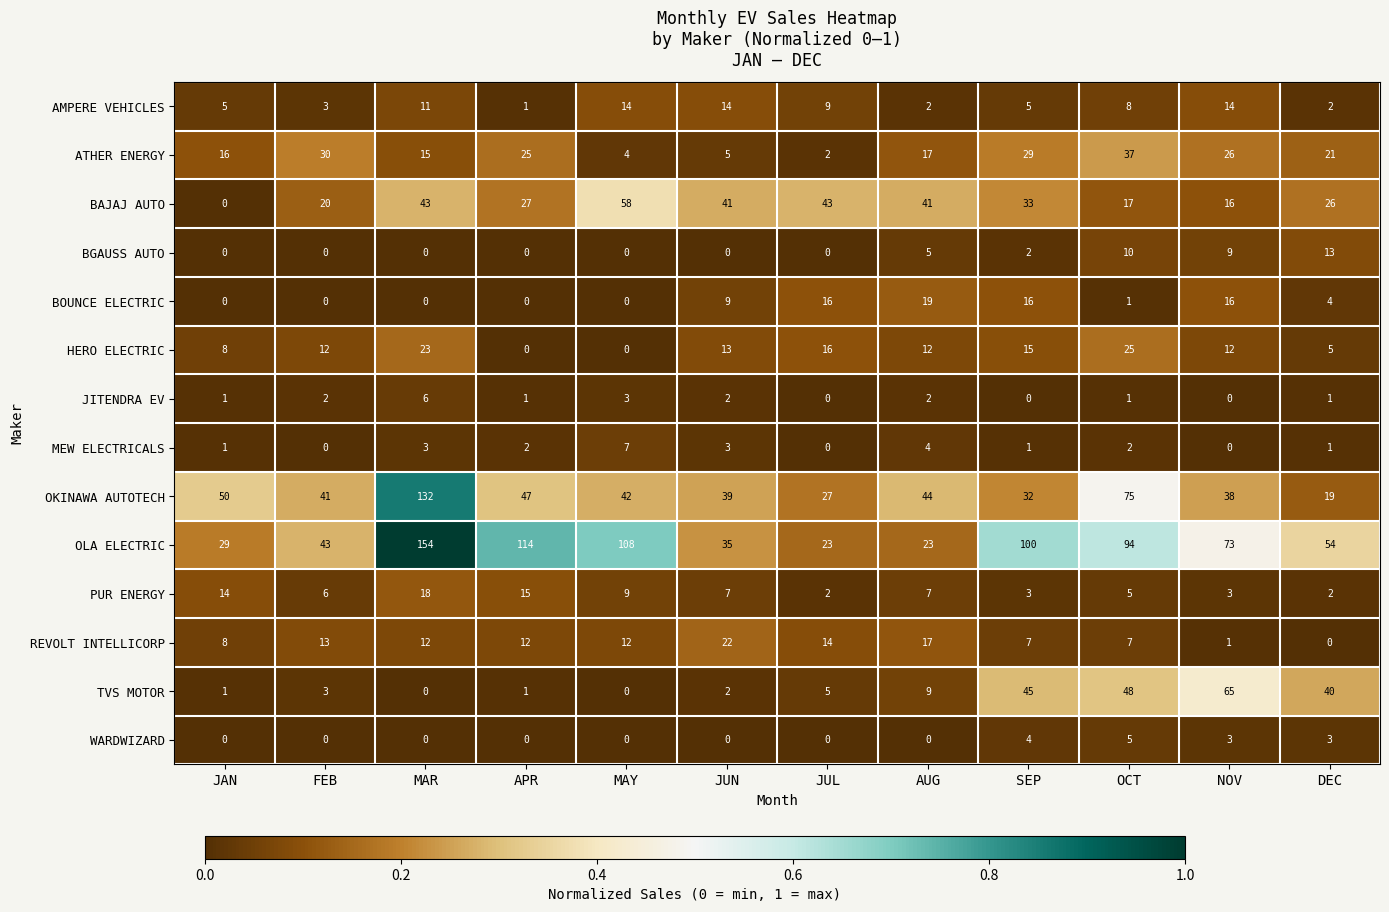

What is the spread (max minus min) of values at NOV?

73